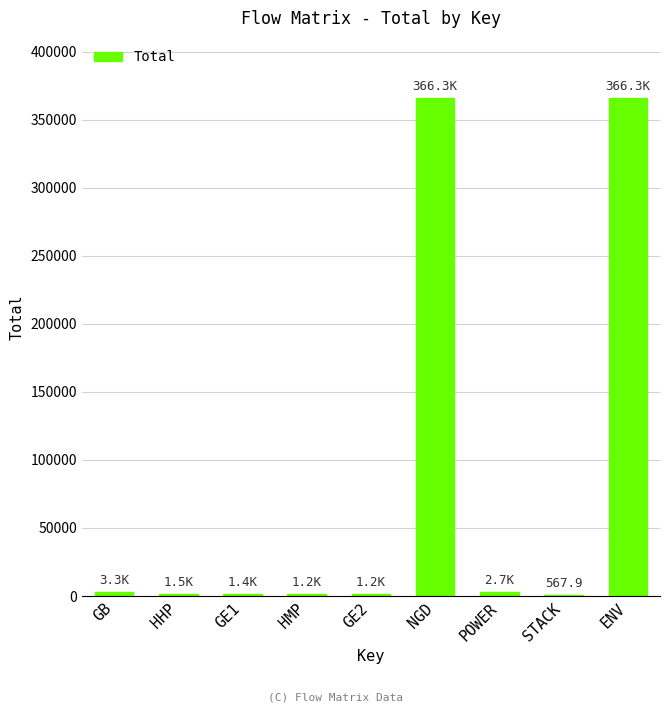

The chart shows a value of 649630.3 at ENV. True or false?

False